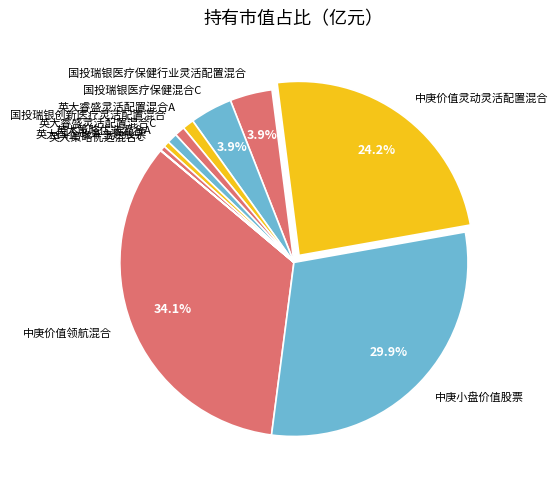

Does any single category account for the majority?

No